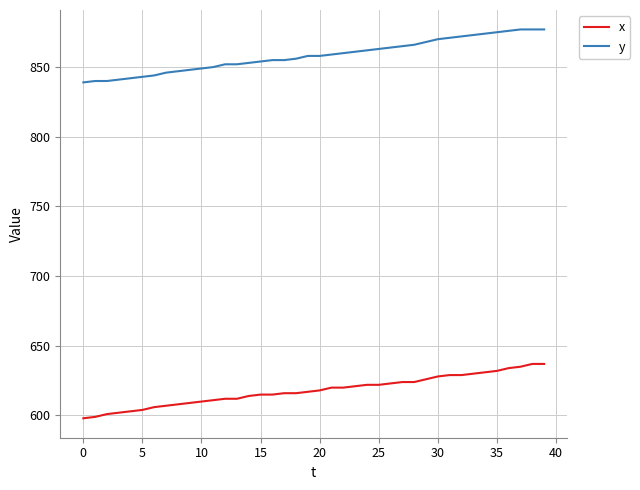

What is the smallest value displayed?

598